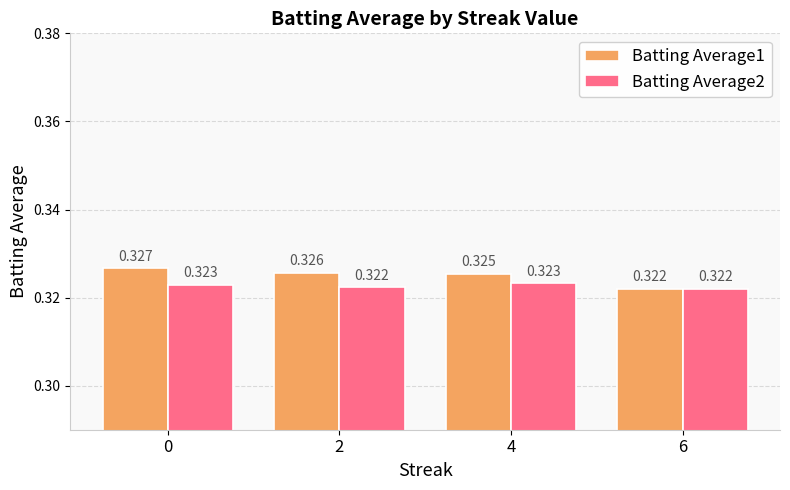

True or false: Batting Average1 has a value of 0.1 at 2.

False